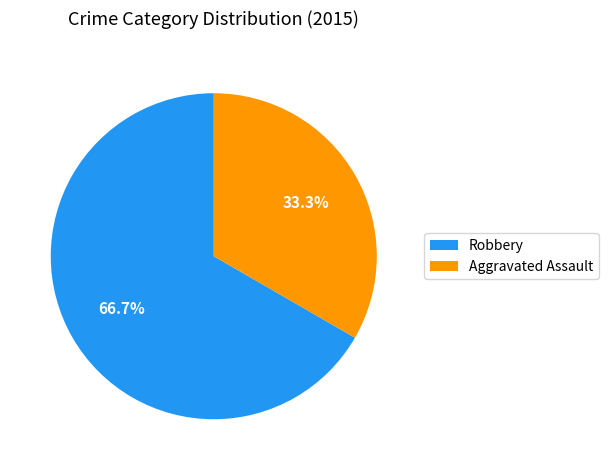

Approximately how many times larger is the value at Robbery compared to Aggravated Assault?

2.0